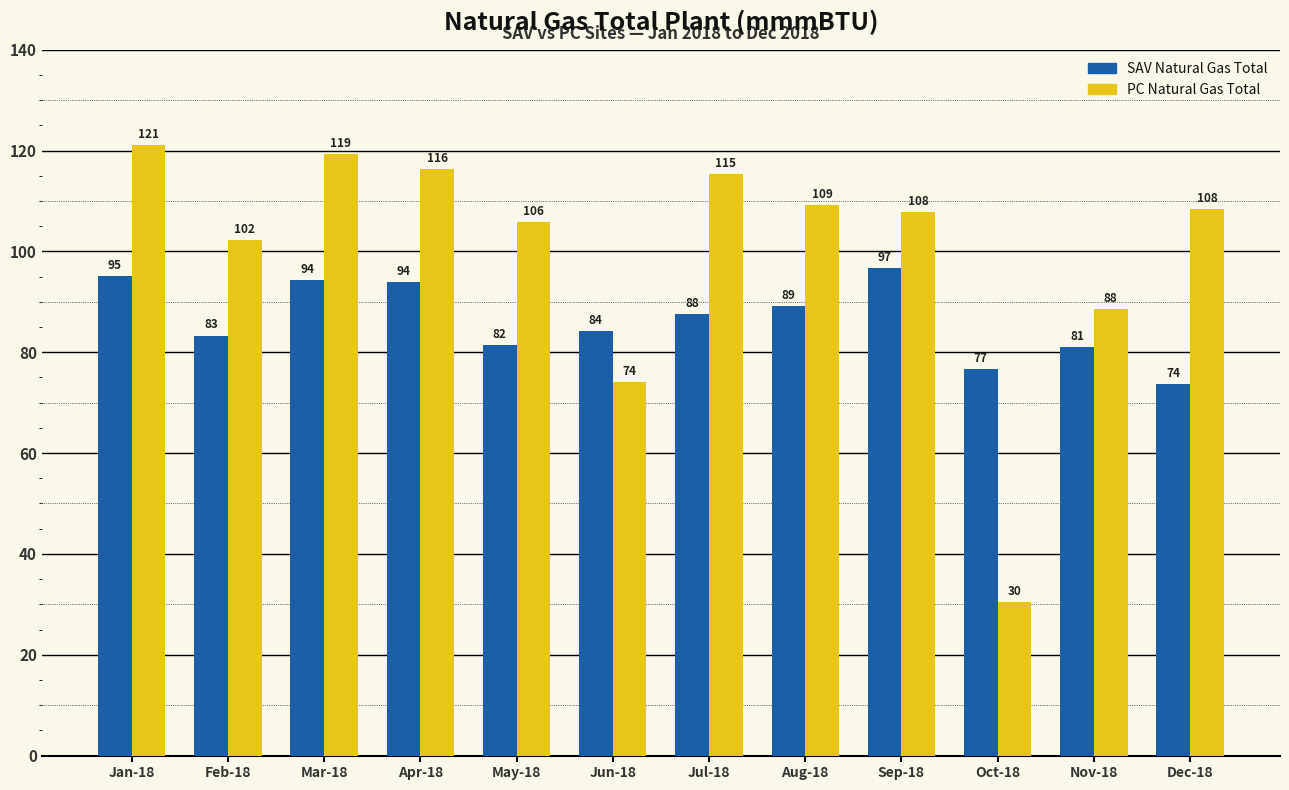

How many values in the PC Natural Gas Total series are below 108?

6